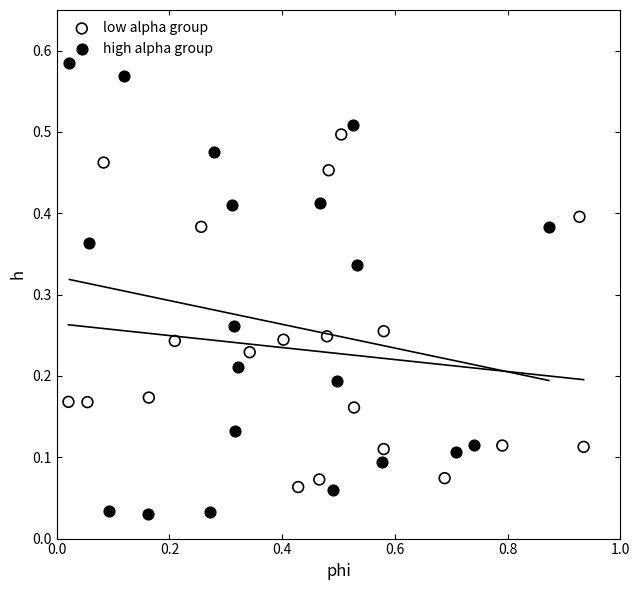

Which series reaches the maximum Y coordinate?

high alpha group